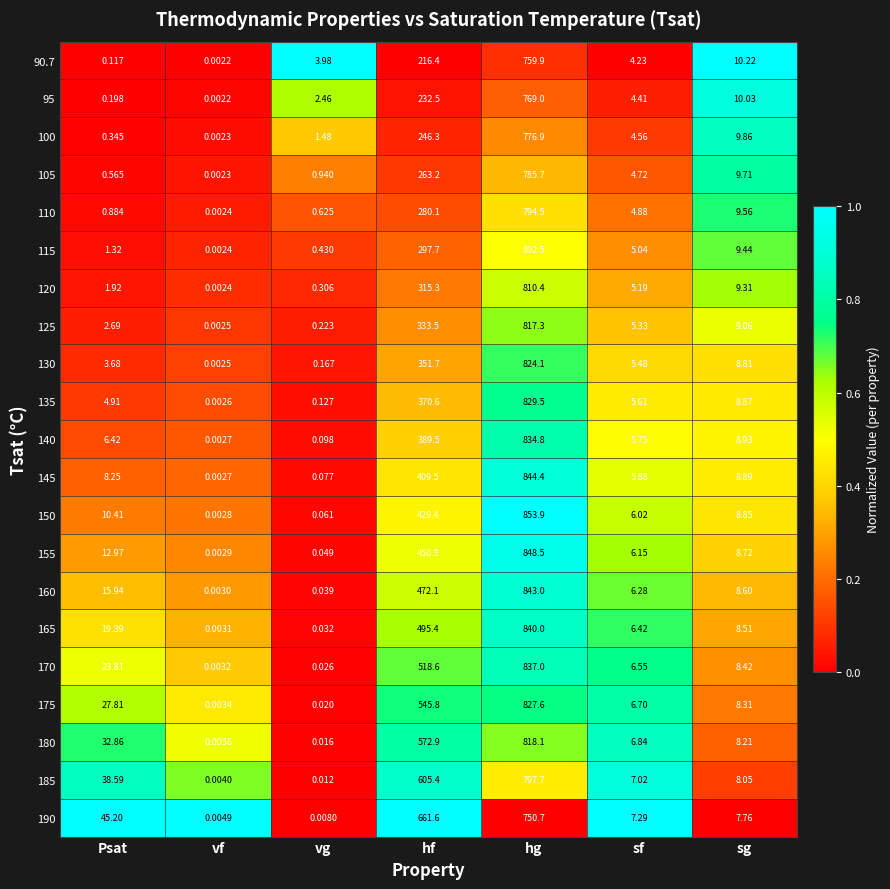

Rank the series by their maximum value, from lowest to highest.

190, 90.7, 95, 100, 105, 110, 185, 115, 120, 125, 180, 130, 175, 135, 140, 170, 165, 160, 145, 155, 150